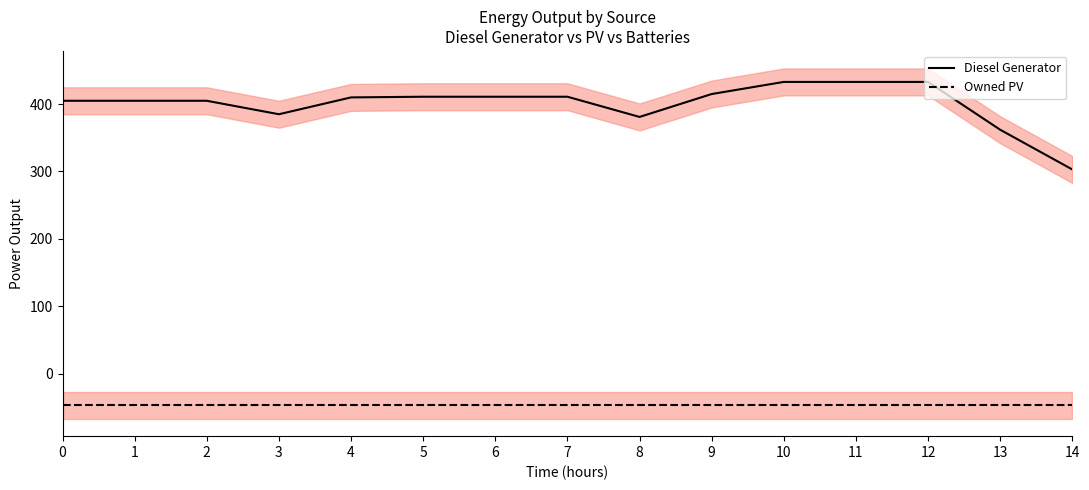

Which category has the highest value across all series?

10